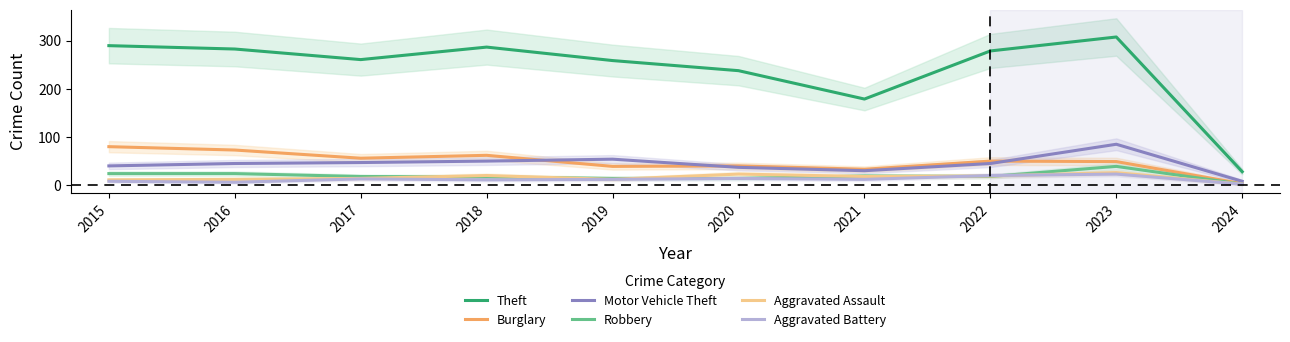

Rank the series at 2021 from lowest to highest value.

Aggravated Battery, Aggravated Assault, Robbery, Motor Vehicle Theft, Burglary, Theft